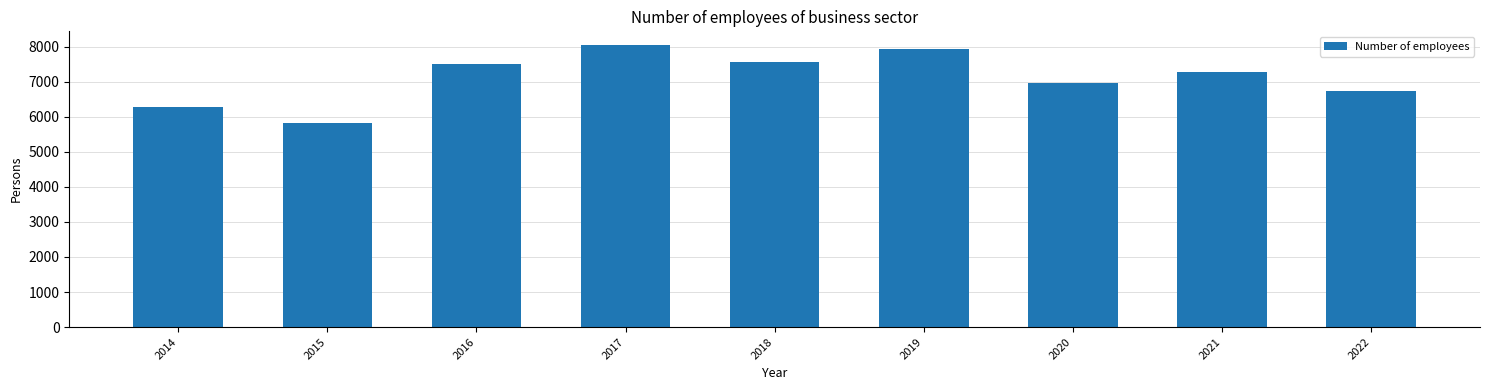

What is the average value?

7120.1